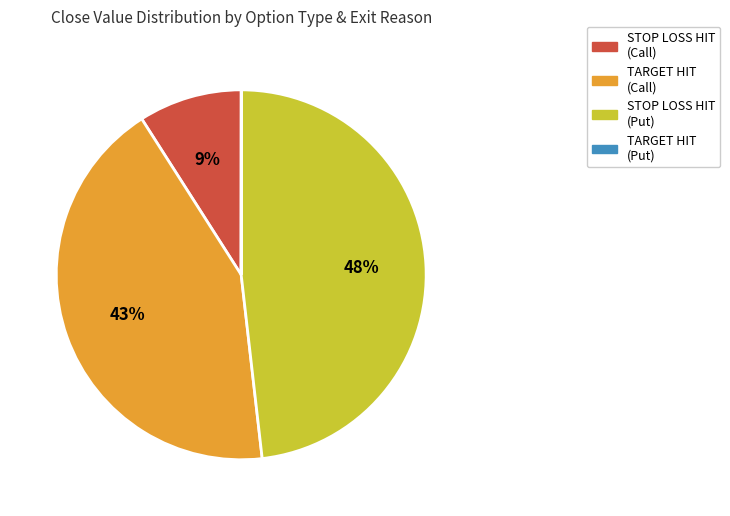

To the nearest percent, what is the average slice percentage?

25%